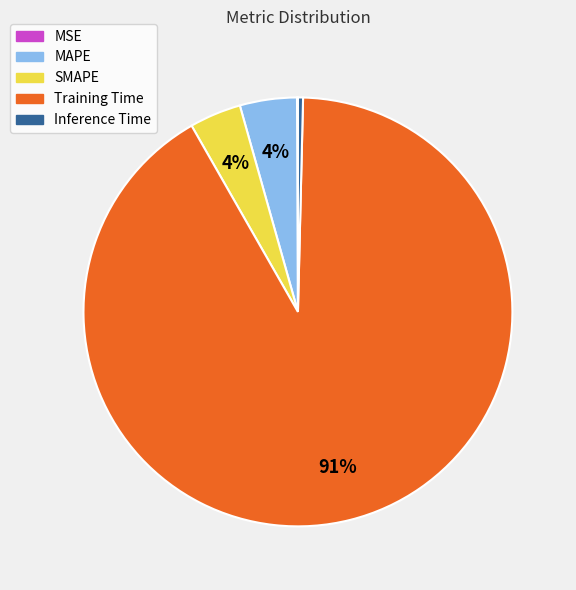

Between Training Time and MAPE, which is larger?

Training Time